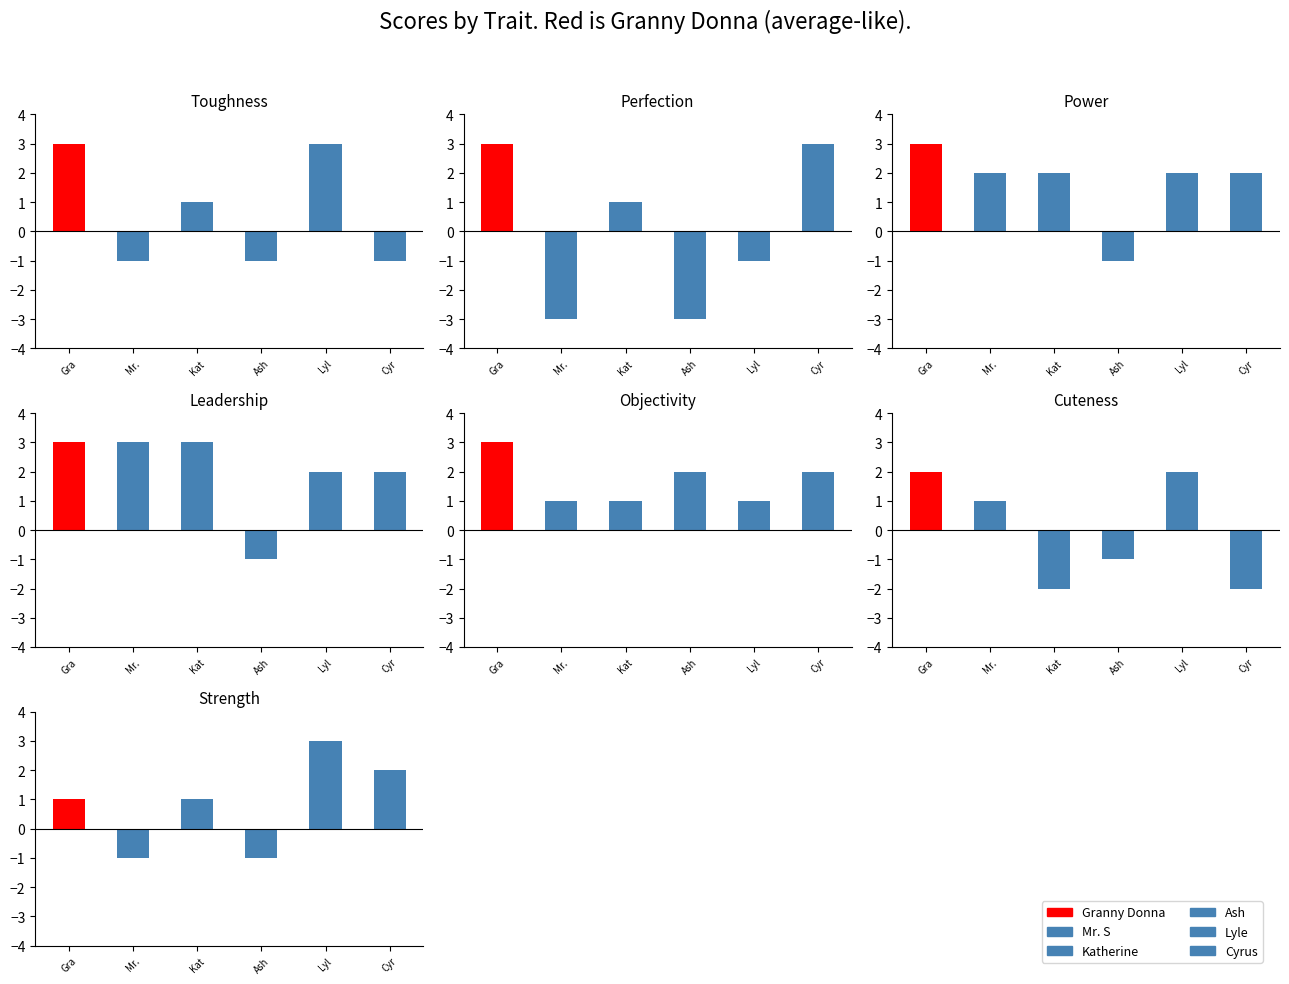

Rank the series by their maximum value, from highest to lowest.

Granny Donna, Mr. S, Katherine, Lyle, Cyrus, Ash